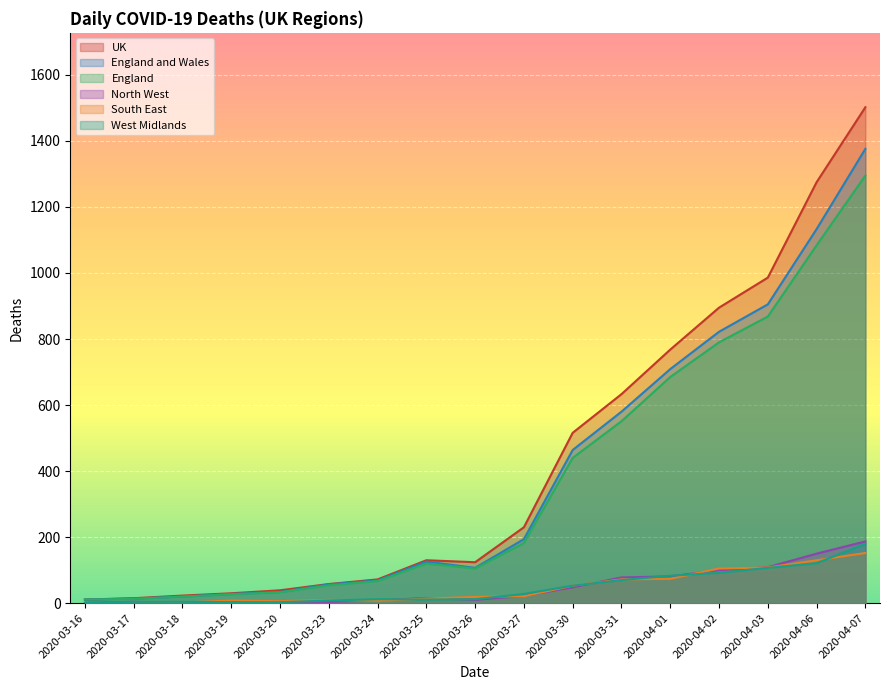

What are all the series names shown in the legend?

UK, England and Wales, England, North West, South East, West Midlands